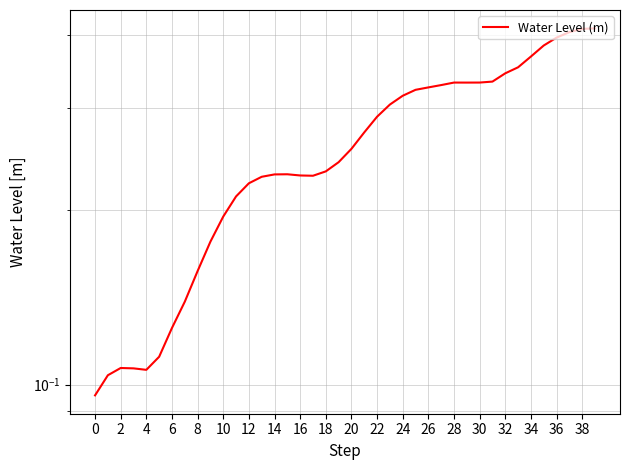

How many values are between 0 and 1?

40